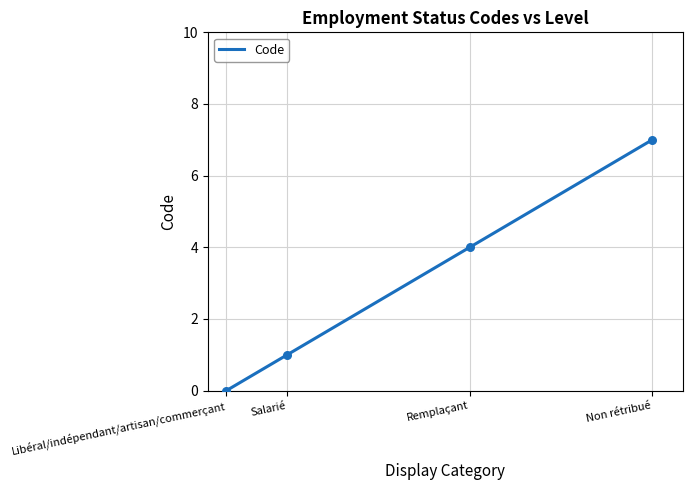

Between Libéral/indépendant/artisan/commerçant and Remplaçant, which is larger?

Remplaçant